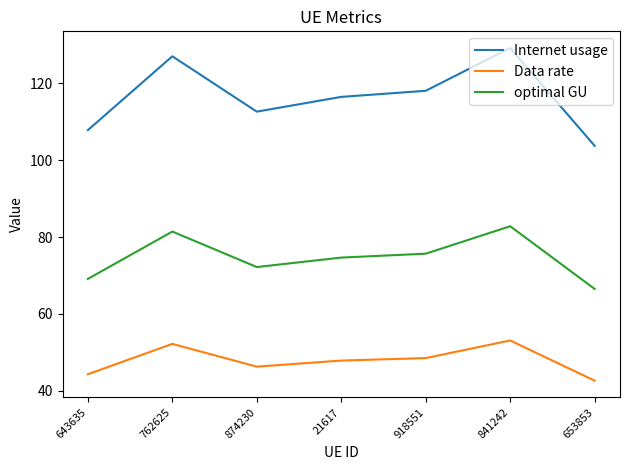

How many distinct data groups are displayed?

3